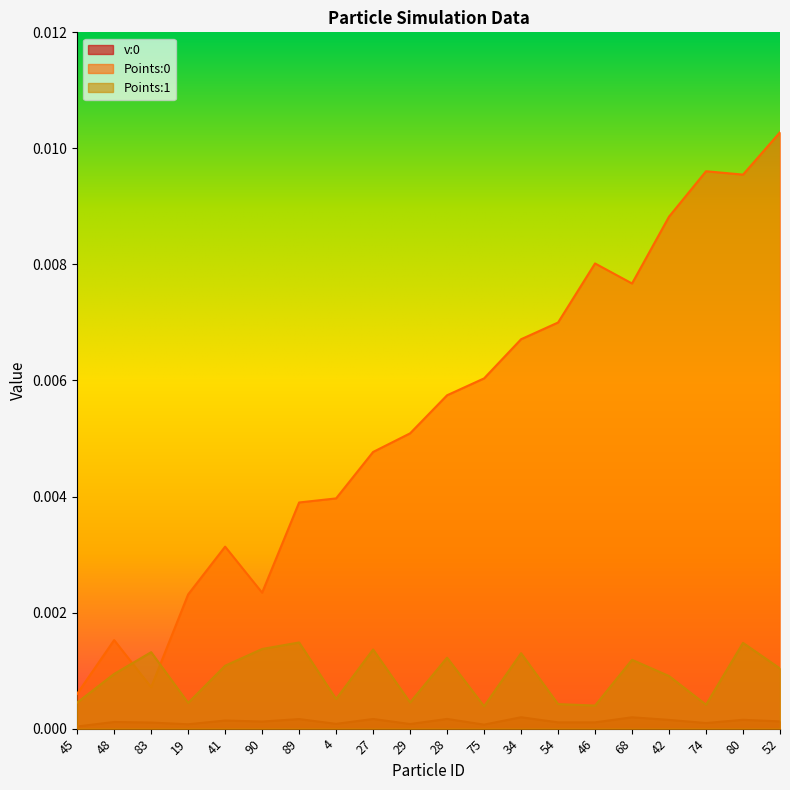

How many lines are shown in the chart?

3